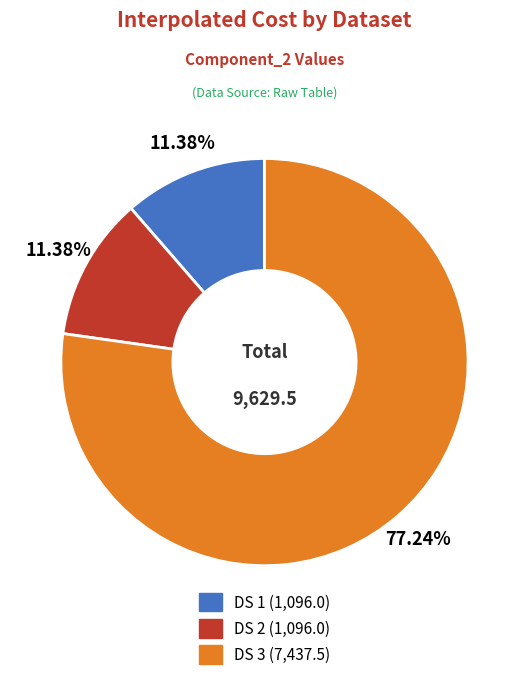

Which category accounts for the majority?

DS 3